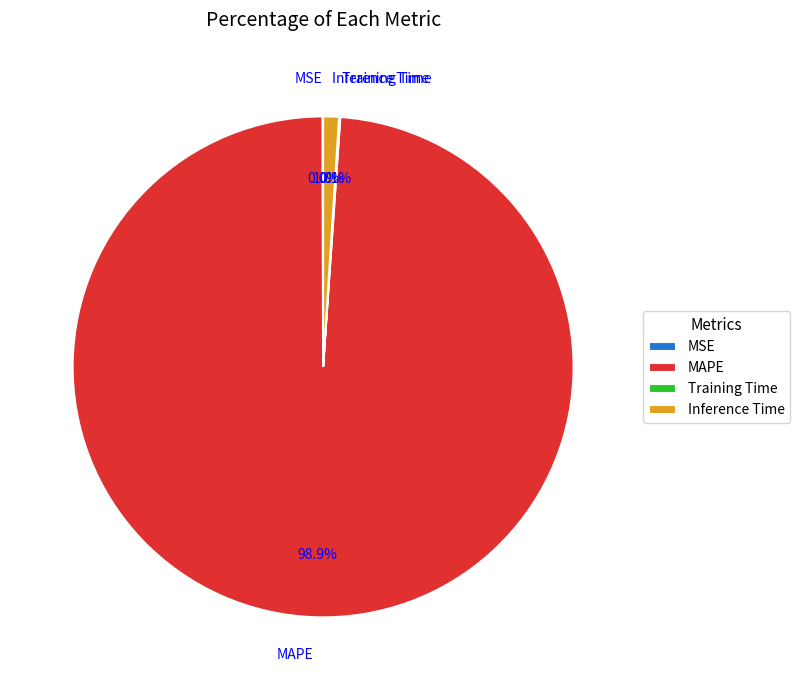

Do Inference Time and MAPE together represent more than half of the pie?

Yes